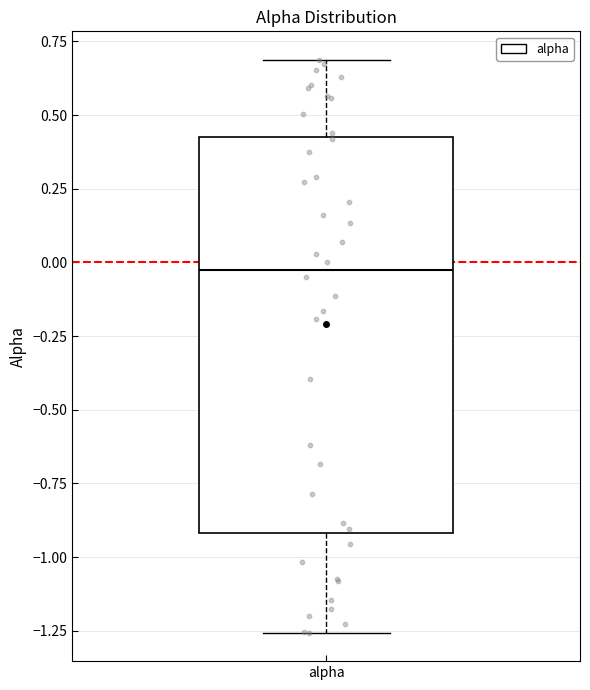

Transcribe this box plot: give where the median line is, the range the box spans, and where the two whiskers end, as read against the y-axis. The values are not printed on the chart, so give them approximately, as read against the axis.

median 0.00, box -0.90 to 0.45, whiskers -1.25 to 0.70